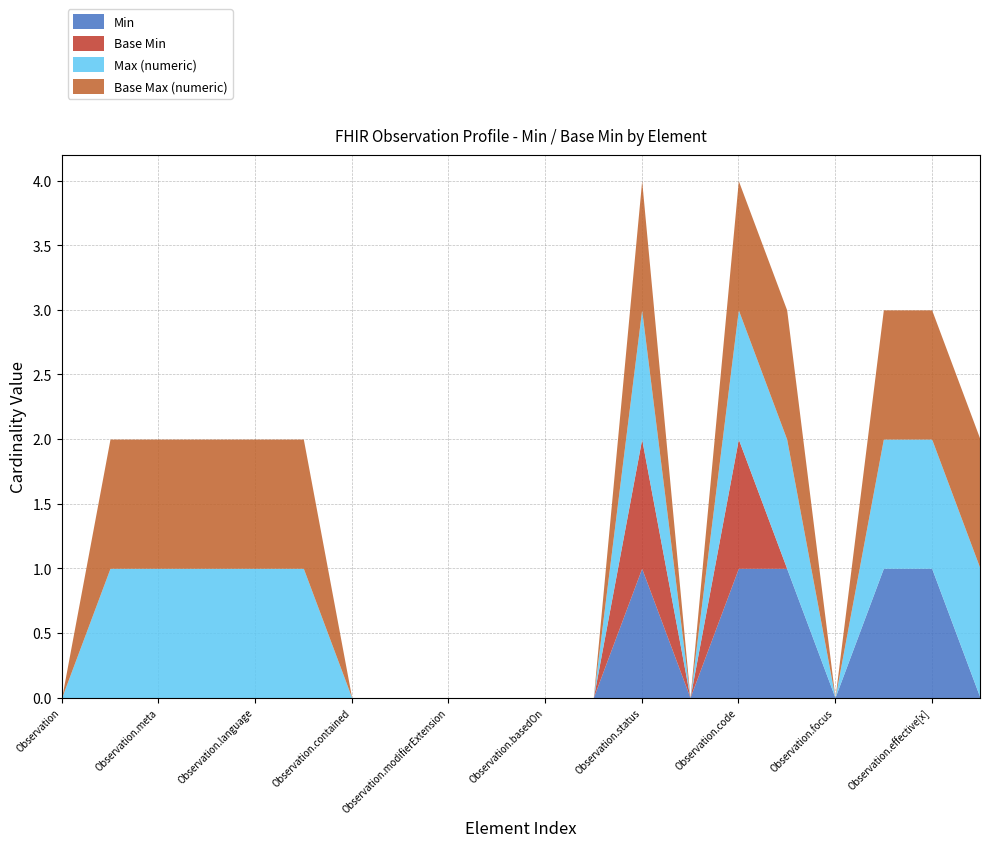

What is the label of the 11th point from the right?

Observation.identifier